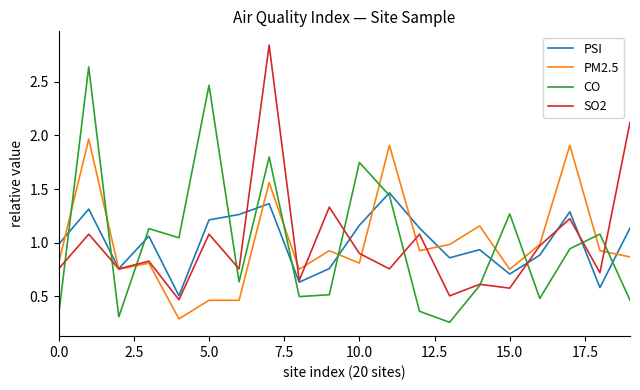

Rank the series by their maximum value, from lowest to highest.

PSI, PM2.5, CO, SO2